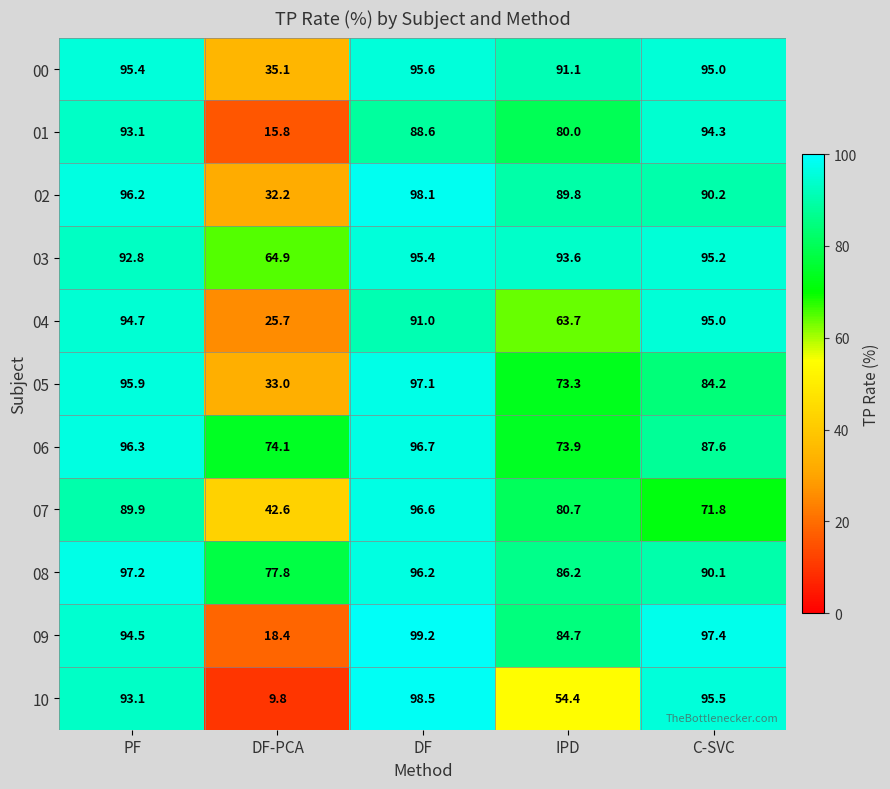

List the series in order of their peak value, lowest first.

01, 04, 03, 00, 07, 06, 05, 08, 02, 10, 09